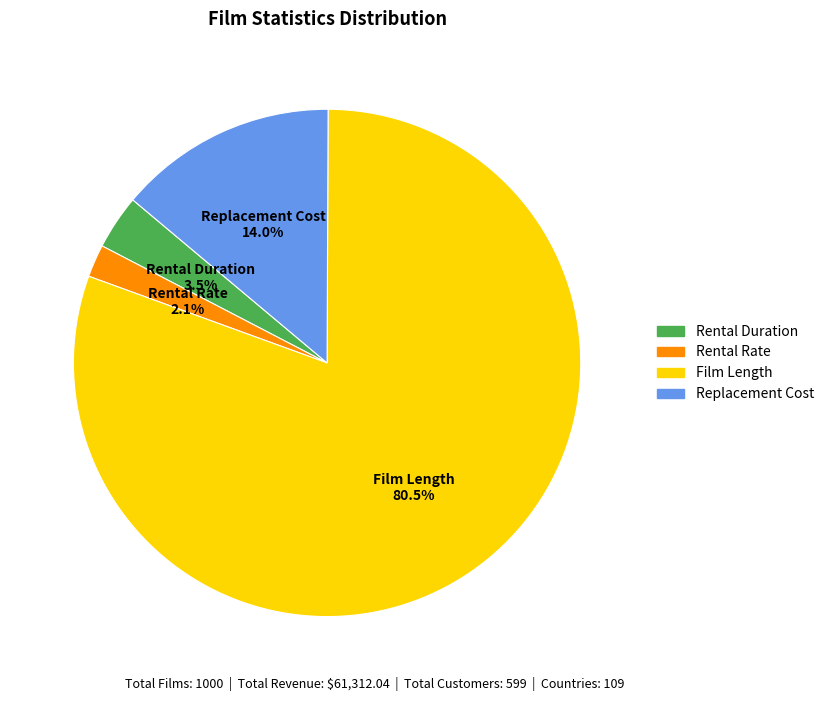

Between Film Length and Rental Duration, which is larger?

Film Length